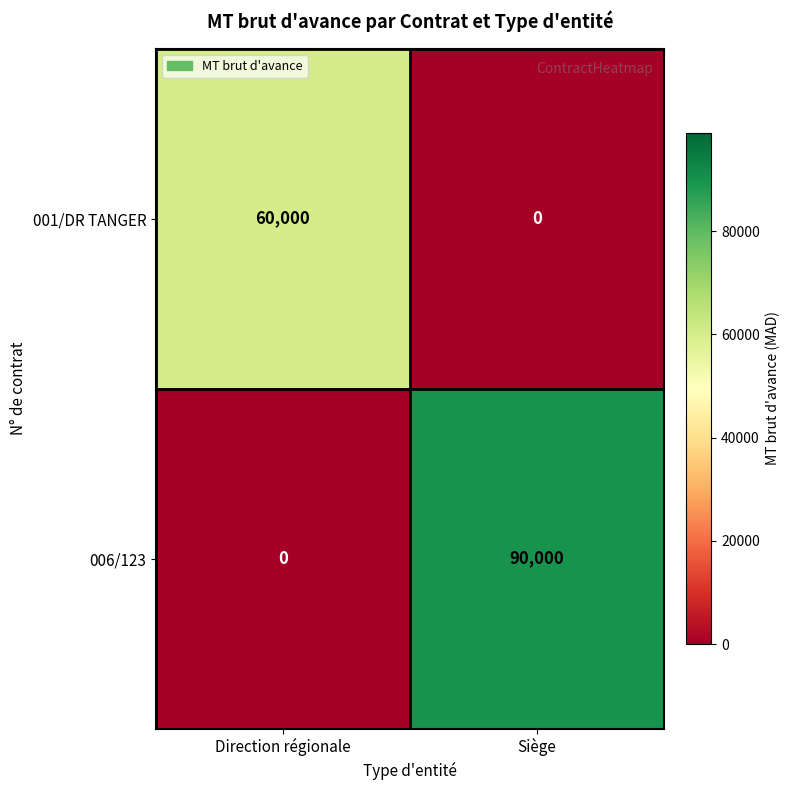

Reading left to right, what are all the values shown in this chart?

001/DR TANGER: 60000	0
006/123: 0	90000